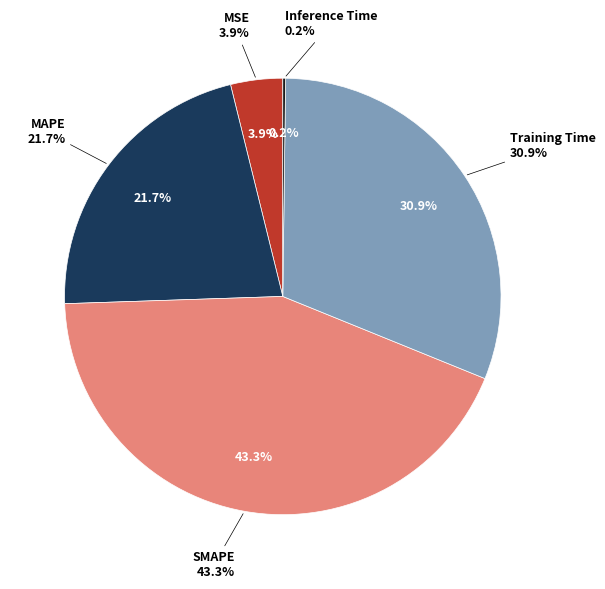

To the nearest percent, what is the combined percentage of MSE and Inference Time?

4%